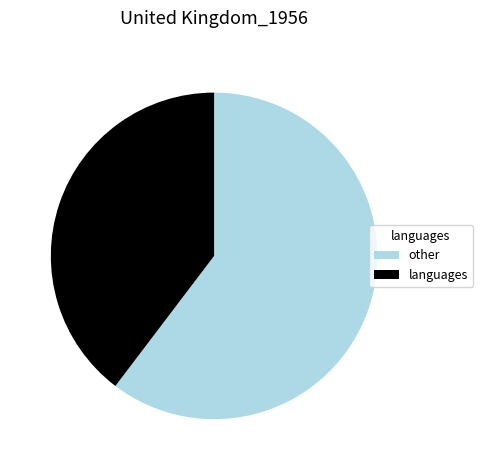

How many slices are in this pie chart?

2